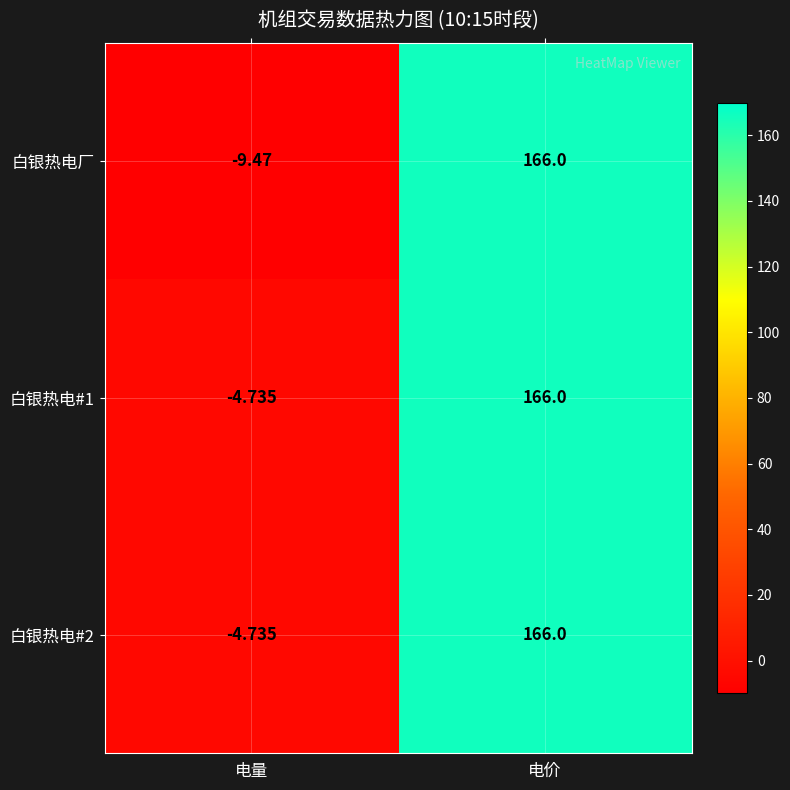

How many values in 白银热电厂 are below zero?

1